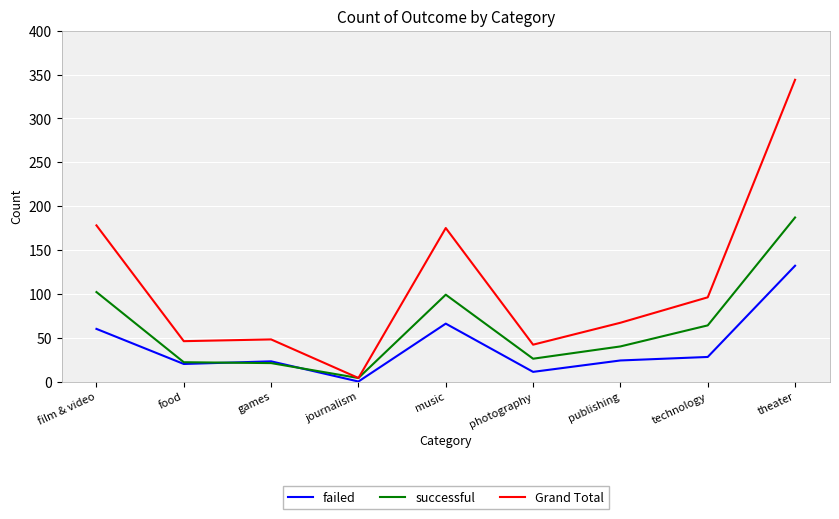

Between film & video and games, which series saw the biggest shift?

Grand Total